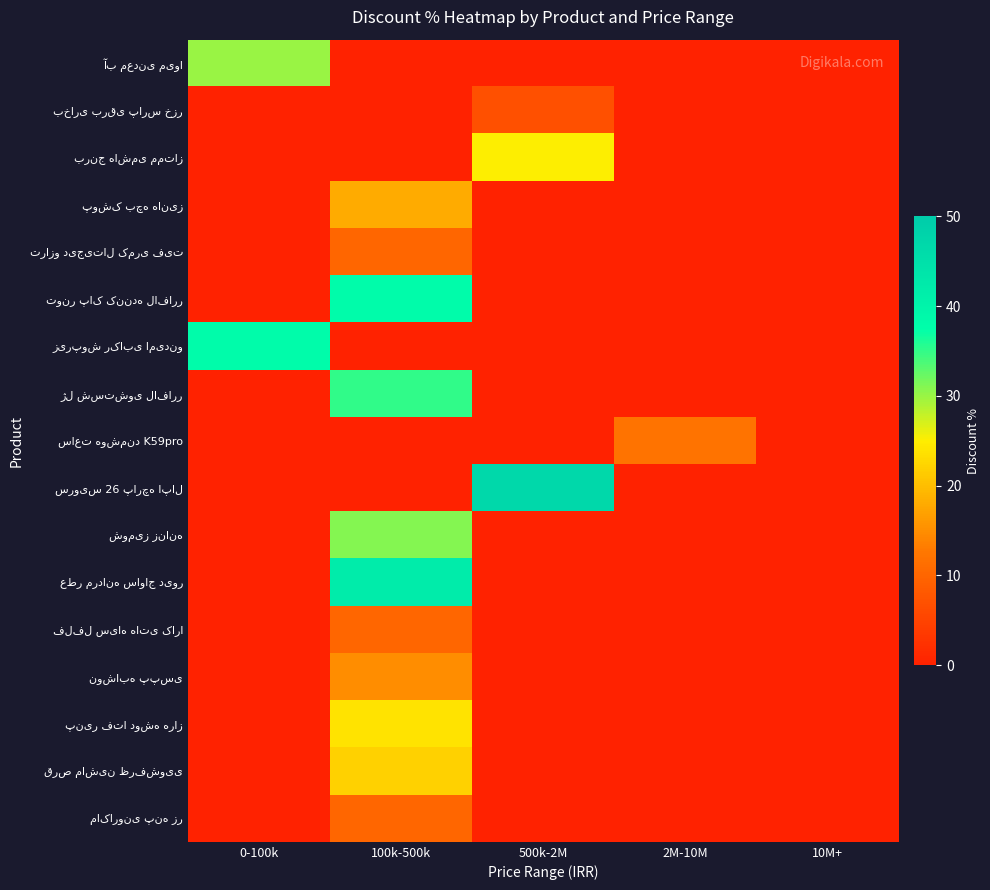

Which has a higher value, 0-100k or 100k-500k?

0-100k